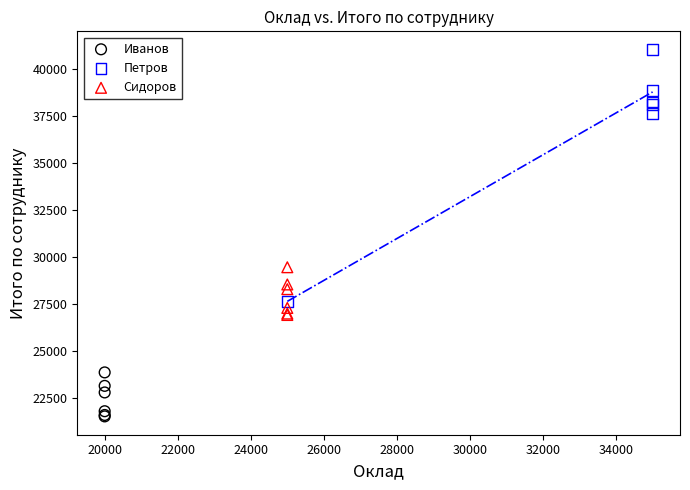

Which series reaches the minimum Y coordinate?

Иванов